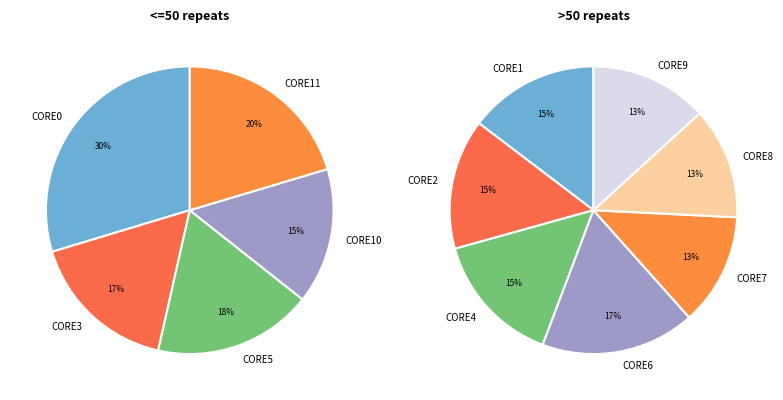

Which has a higher value, CORE5_ENERGY (J) or CORE9_ENERGY (J)?

CORE5_ENERGY (J)